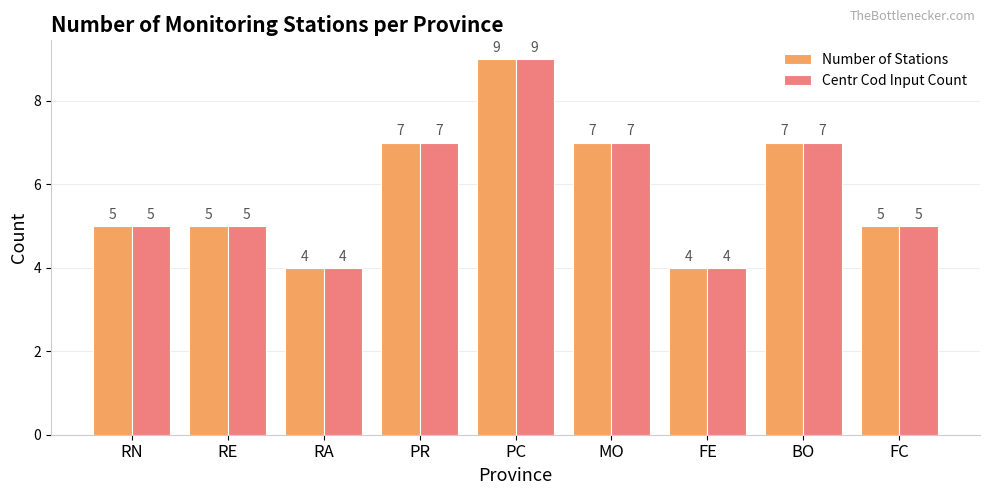

How many distinct data groups are displayed?

2